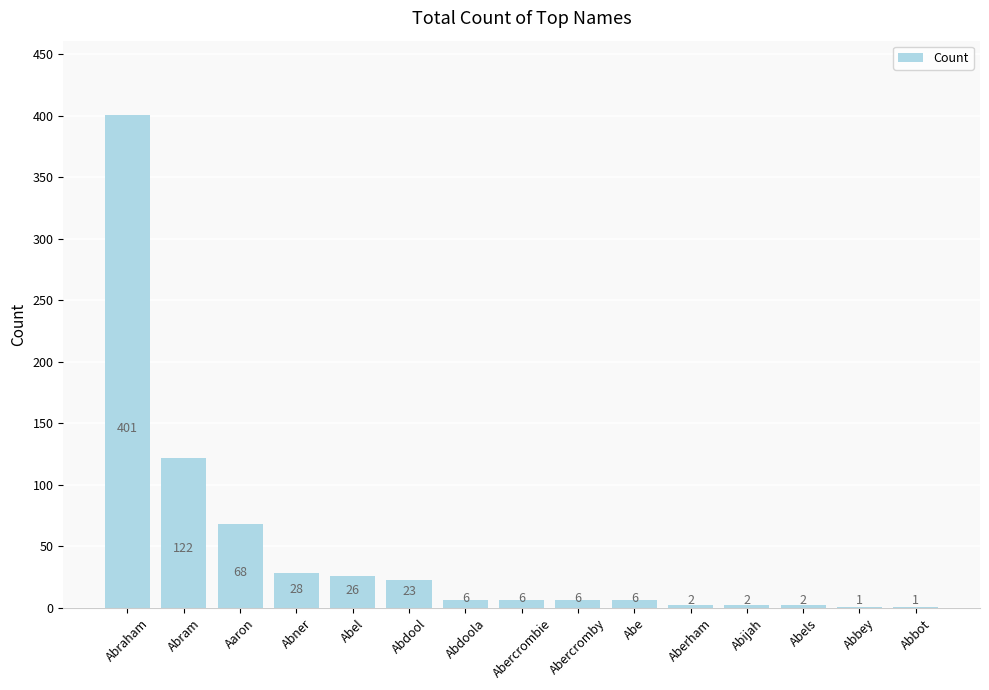

What is the sum of all values?

700